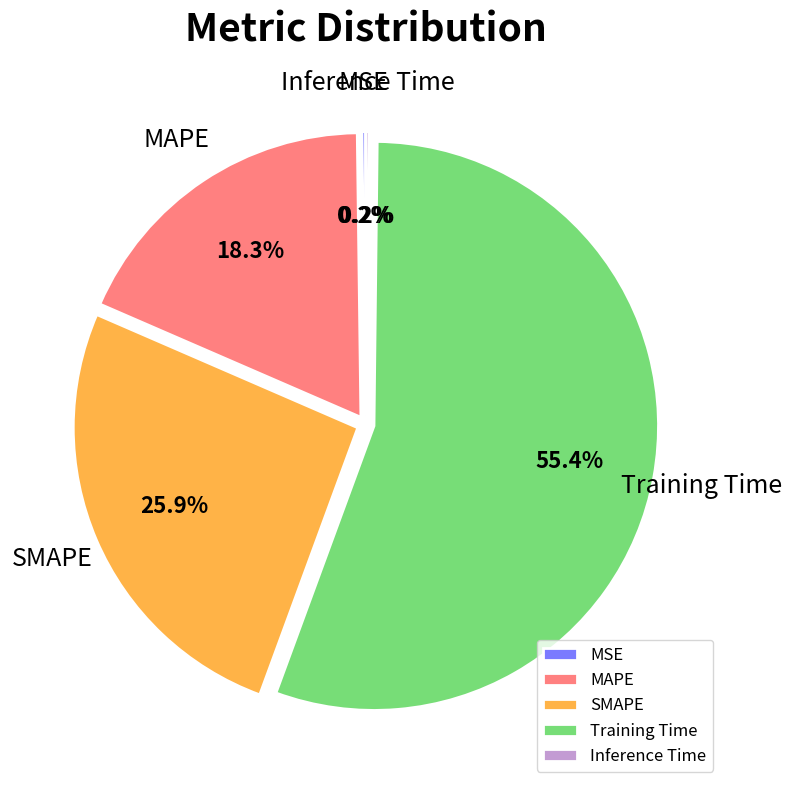

Is there any slice that represents more than half of the pie?

Yes